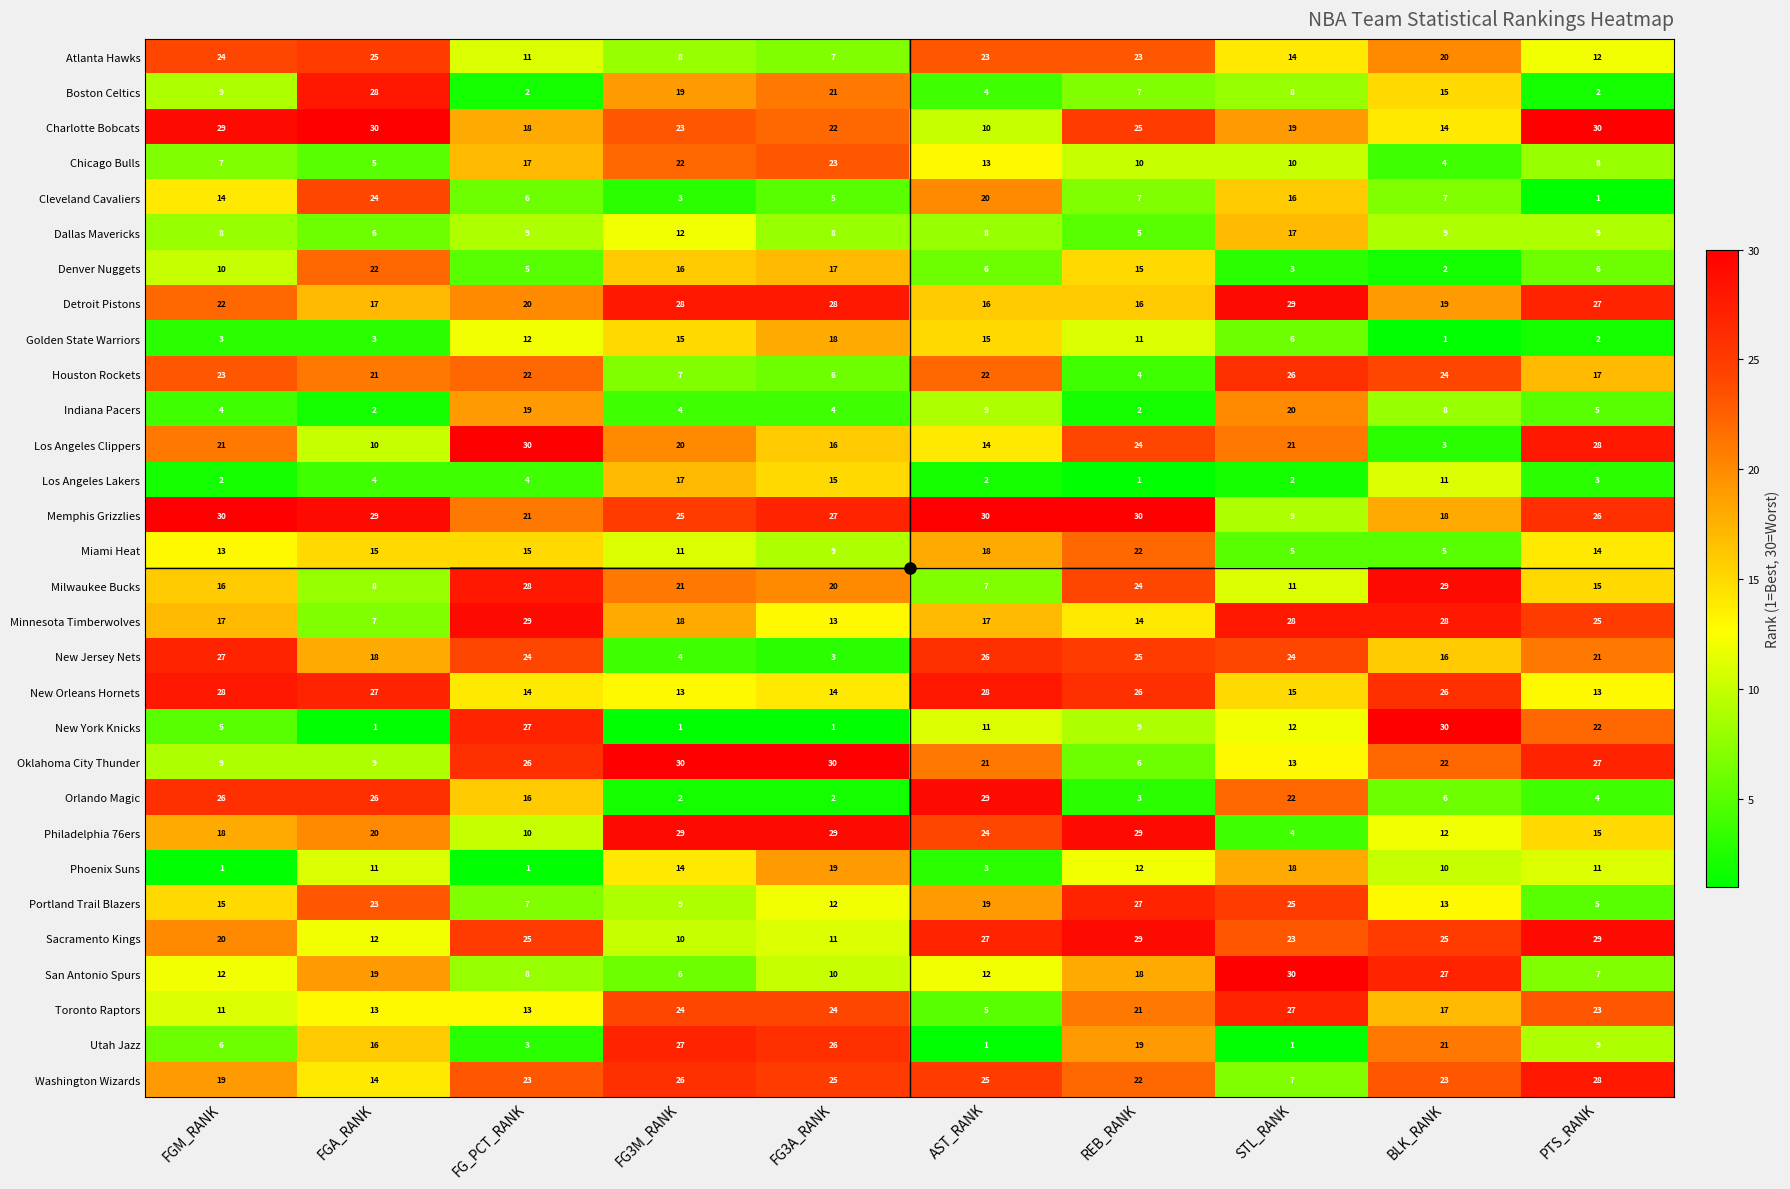

At FG3A_RANK, list the series in order from largest to smallest.

Oklahoma City Thunder, Philadelphia 76ers, Detroit Pistons, Memphis Grizzlies, Utah Jazz, Washington Wizards, Toronto Raptors, Chicago Bulls, Charlotte Bobcats, Boston Celtics, Milwaukee Bucks, Phoenix Suns, Golden State Warriors, Denver Nuggets, Los Angeles Clippers, Los Angeles Lakers, New Orleans Hornets, Minnesota Timberwolves, Portland Trail Blazers, Sacramento Kings, San Antonio Spurs, Miami Heat, Dallas Mavericks, Atlanta Hawks, Houston Rockets, Cleveland Cavaliers, Indiana Pacers, New Jersey Nets, Orlando Magic, New York Knicks